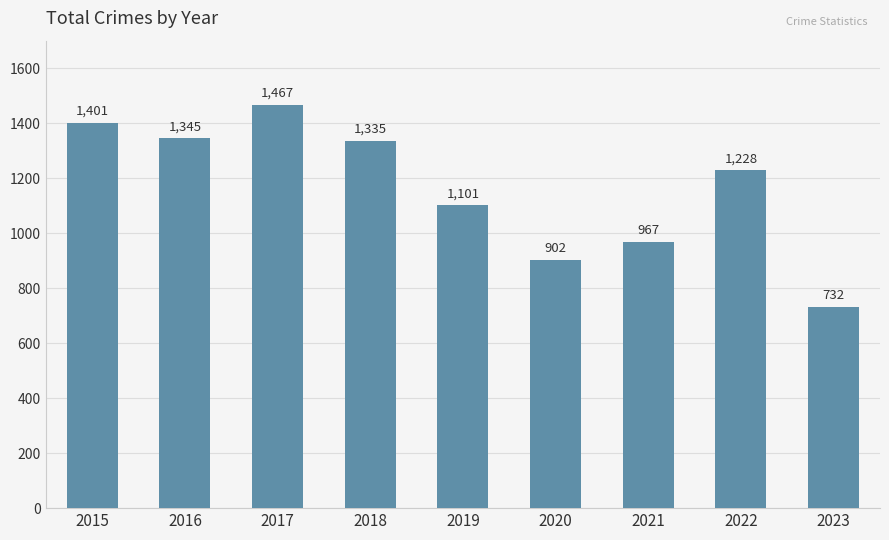

The chart shows a value of 902 at 2020. True or false?

True